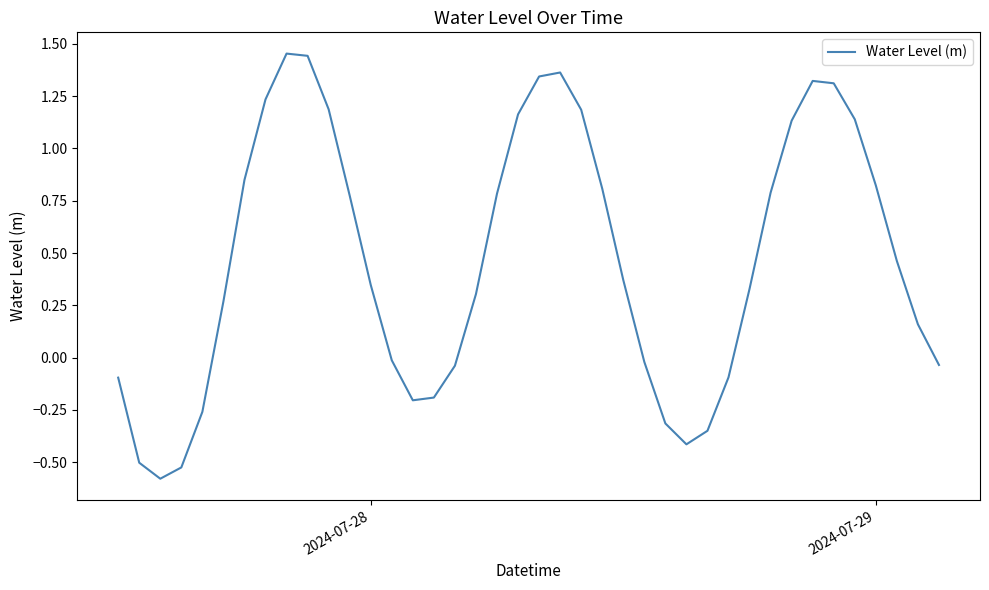

What is the smallest value displayed?

-0.6